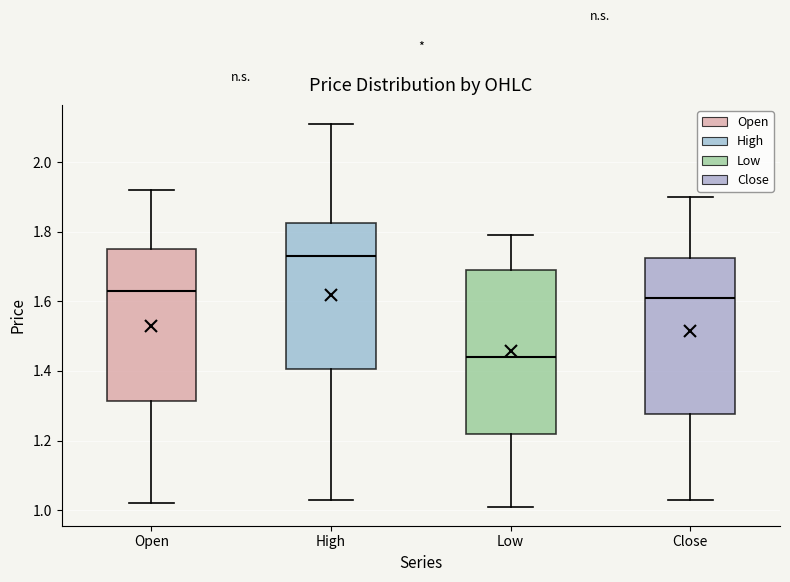

Which box has the lowest median line?

Low